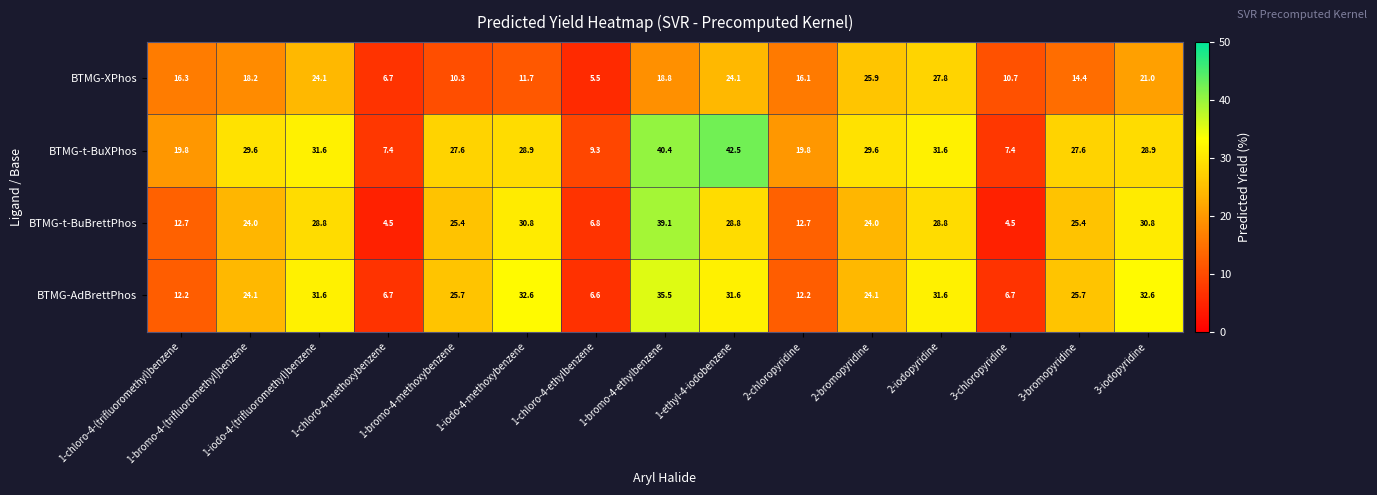

Which series has the largest total across all categories?

BTMG-t-BuXPhos